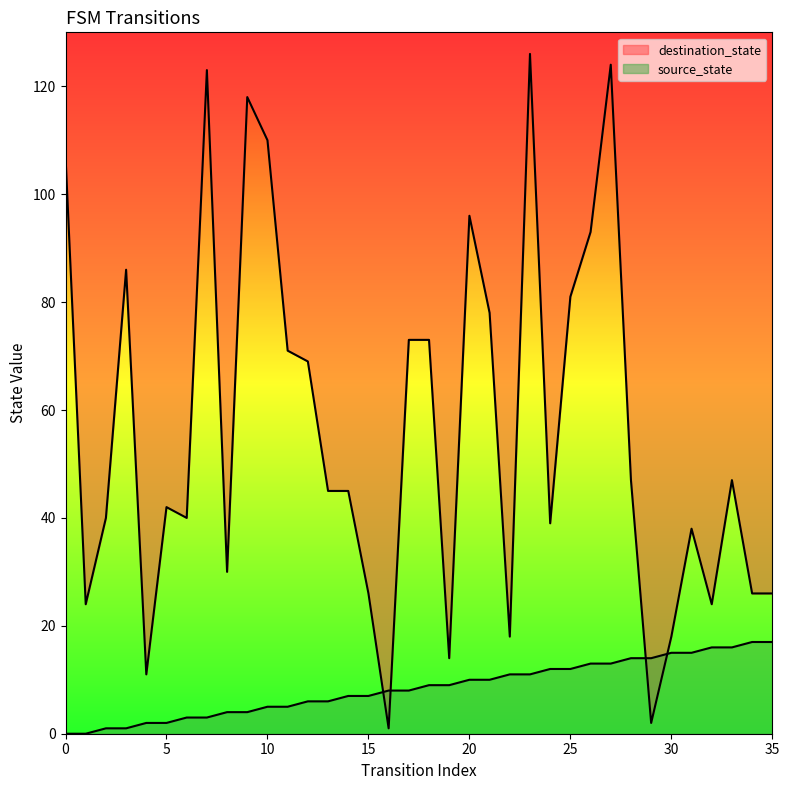

List the series in order of their overall mean, lowest first.

source_state, destination_state